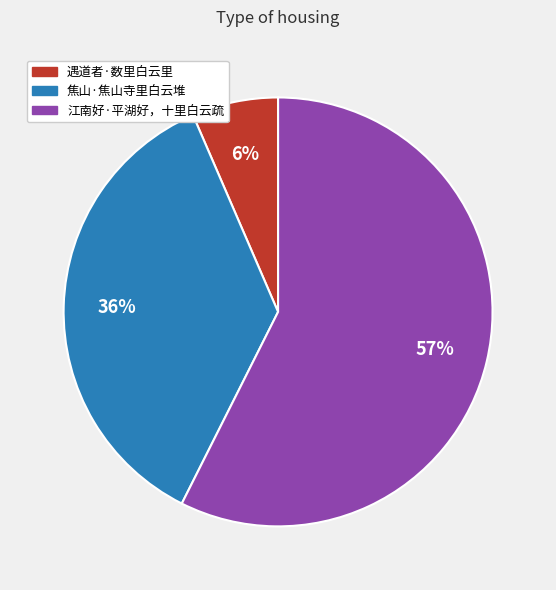

To the nearest percent, what is the combined percentage of 遇道者·数里白云里 and 江南好·平湖好，十里白云疏?

64%